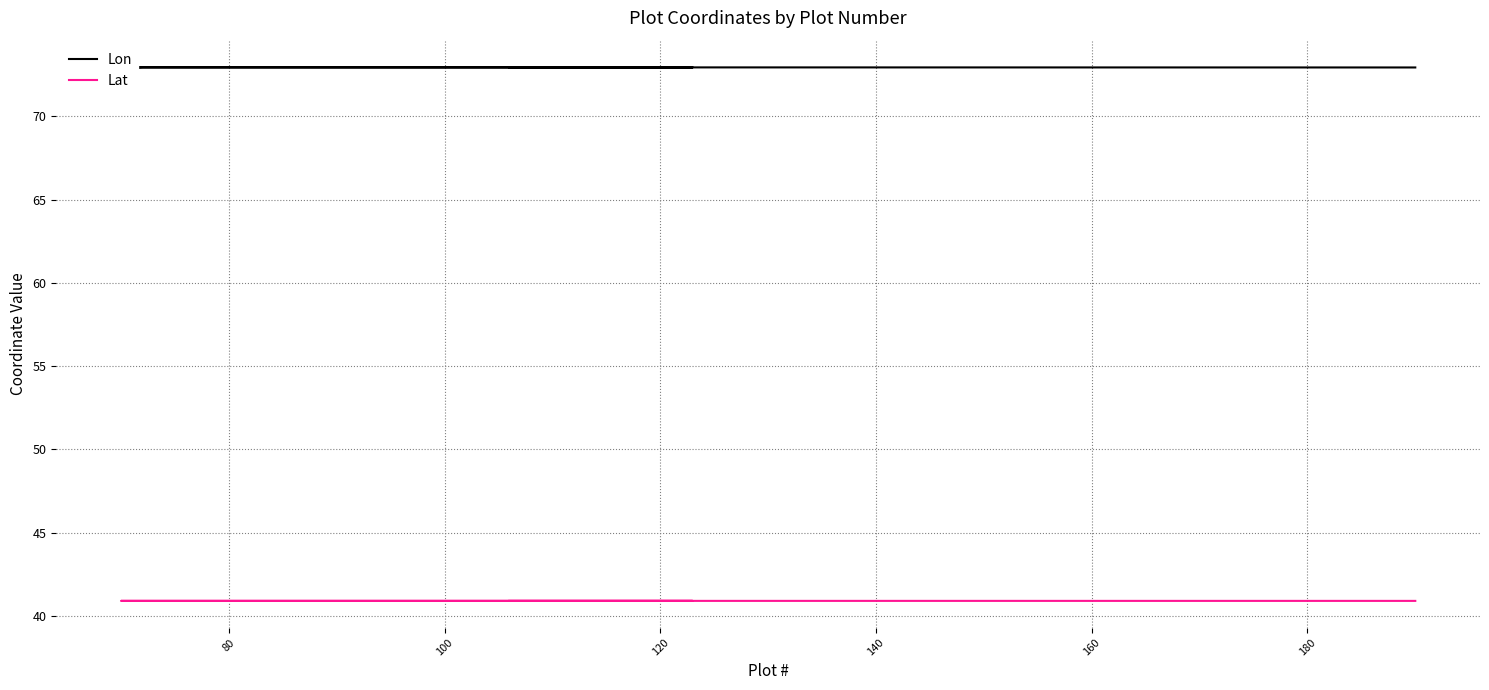

In Lat, how many points are higher than both neighbors (excluding endpoints)?

12